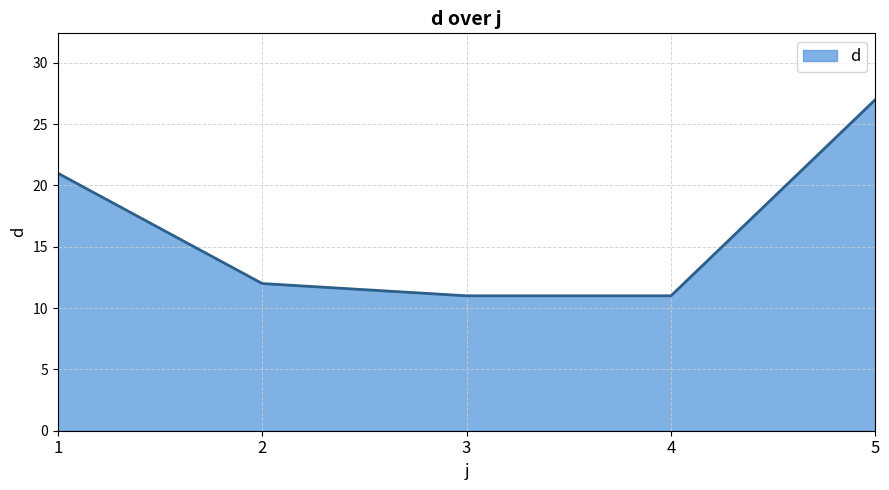

What is the change in value from 3 to 5?

+16